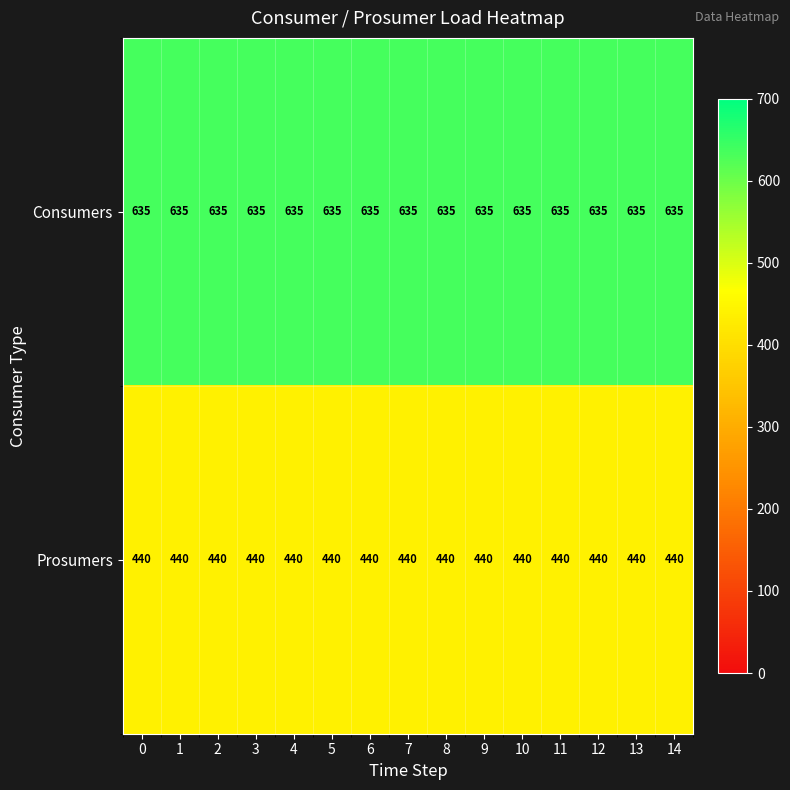

Is it true that Consumers equals 281 at 9?

False